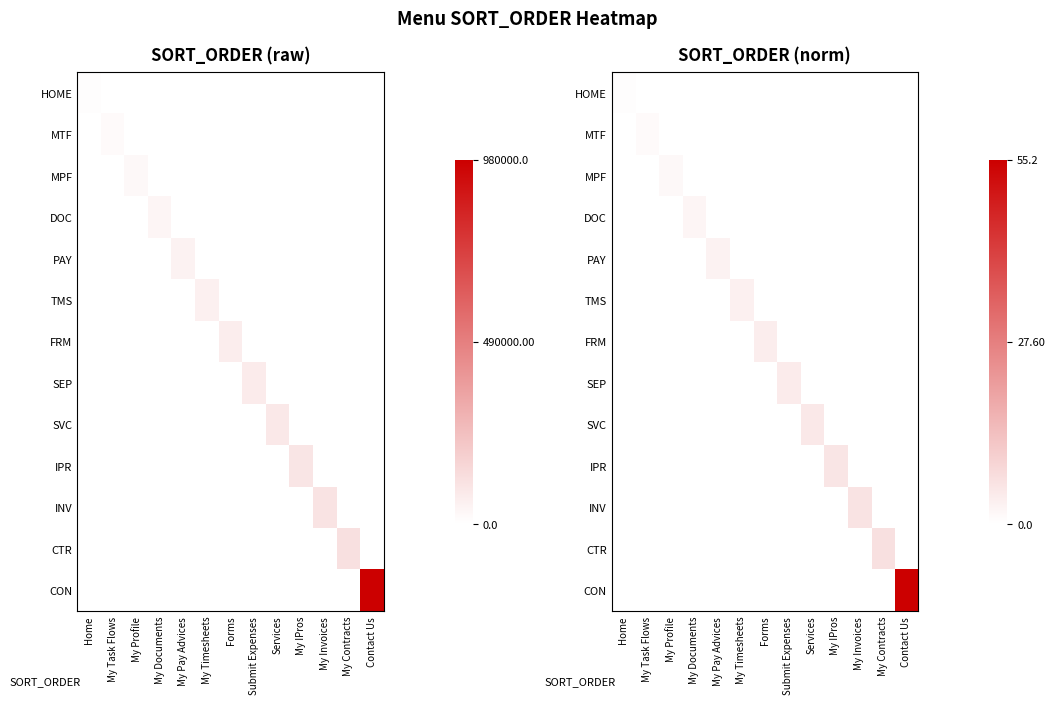

How many categories are shown in the chart?

13